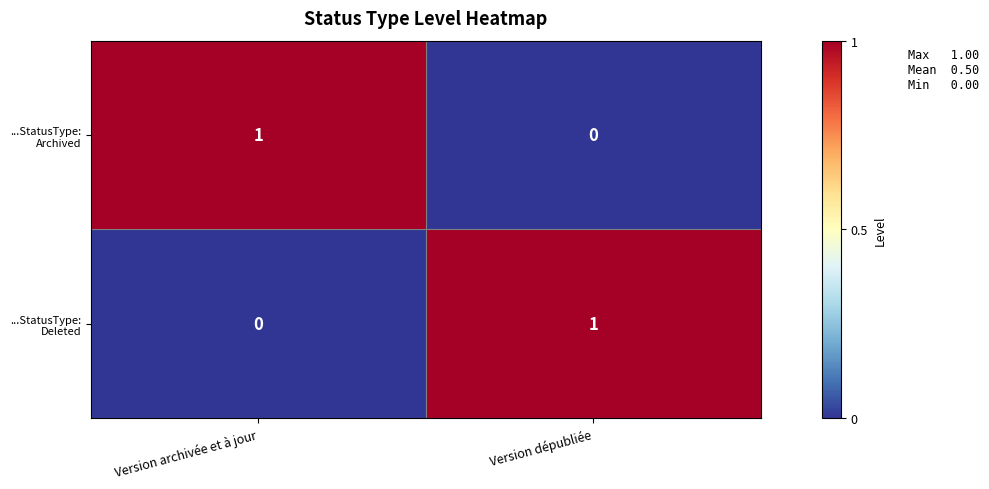

How many data points does each series have?

2